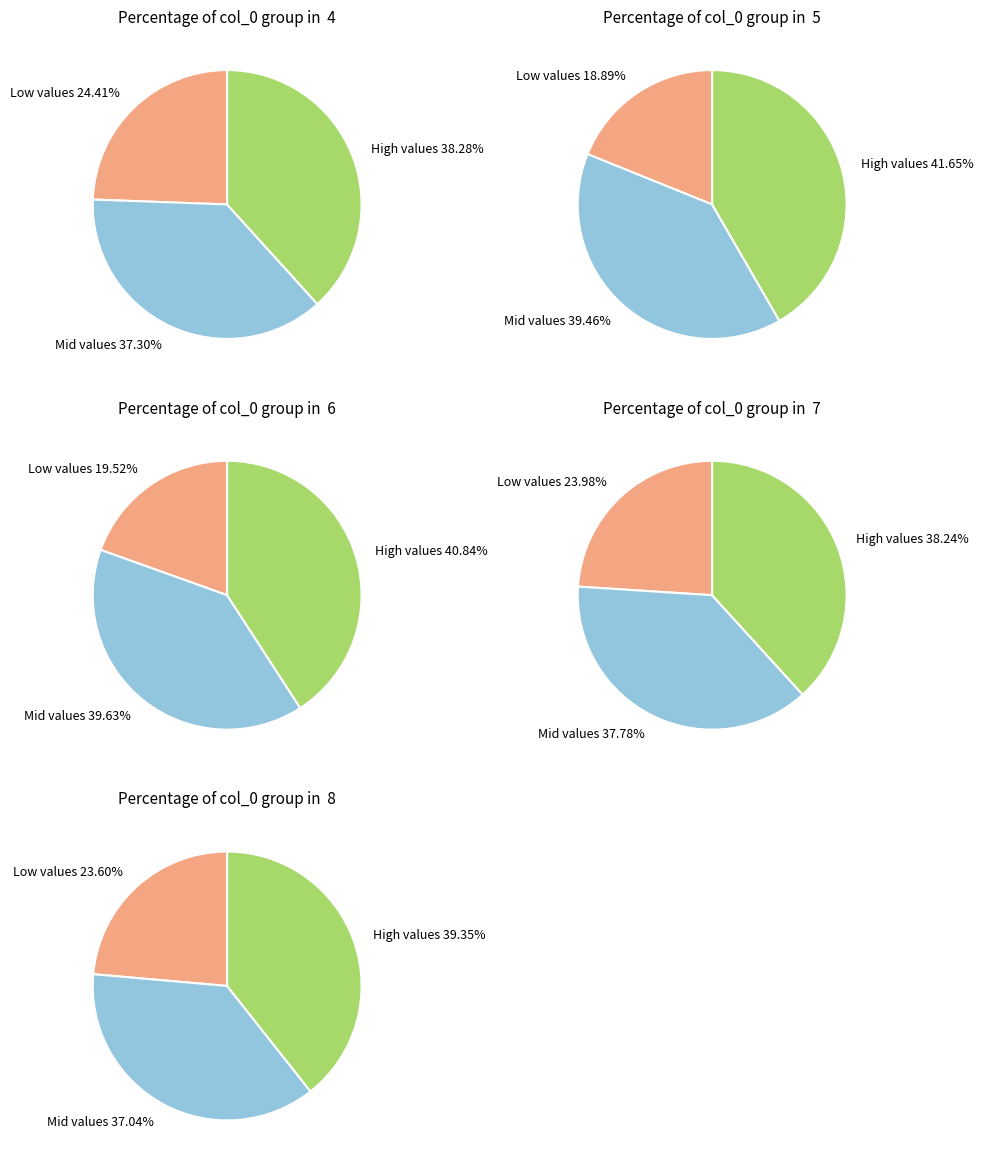

Which category has the smallest portion of the pie?

5